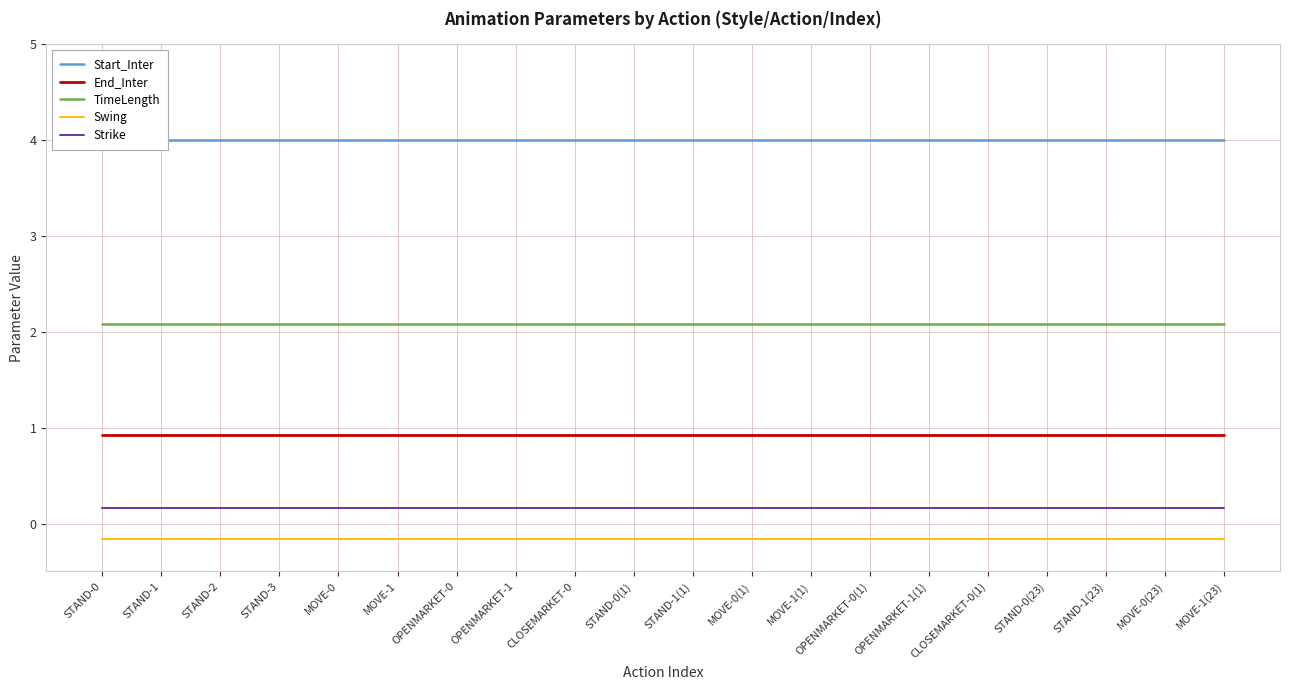

What is the spread (max minus min) of values at STAND-0?

4.2